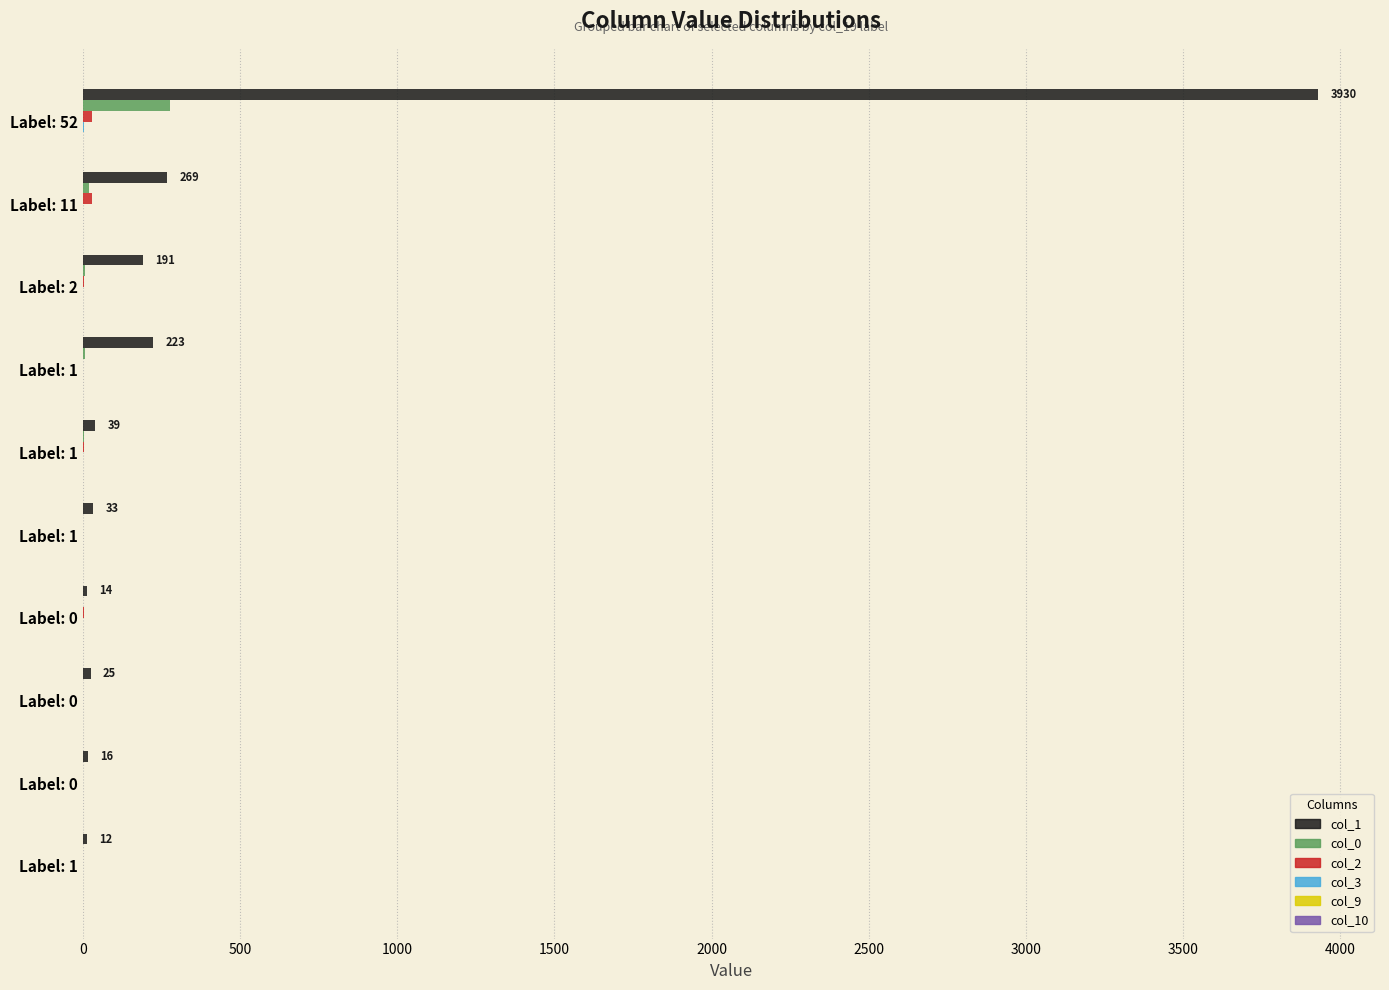

How many distinct data groups are displayed?

6